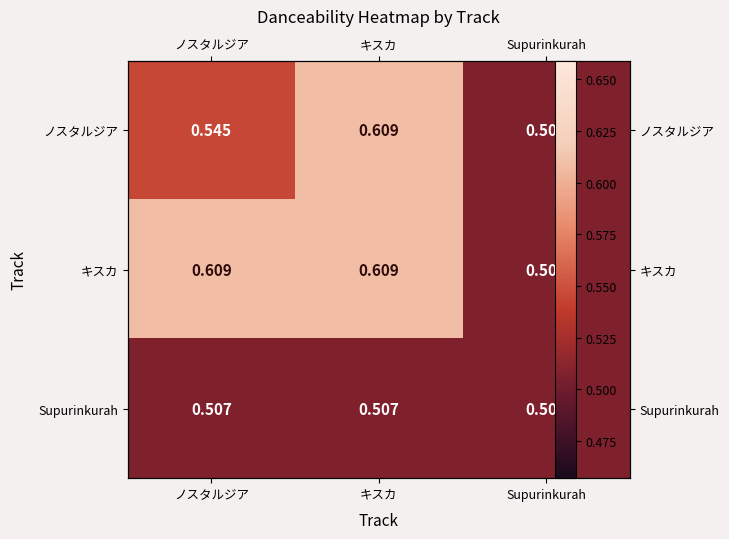

How many data points does each series have?

3